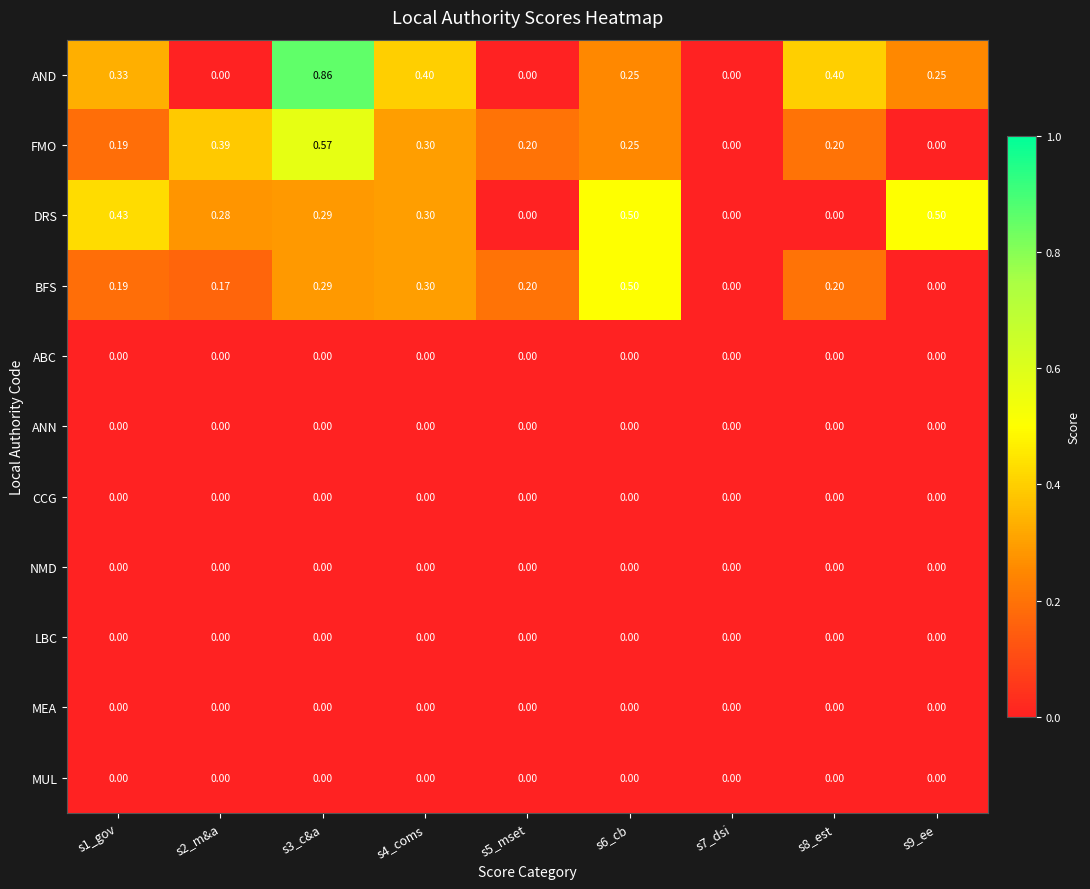

Which series has the widest spread of values?

AND